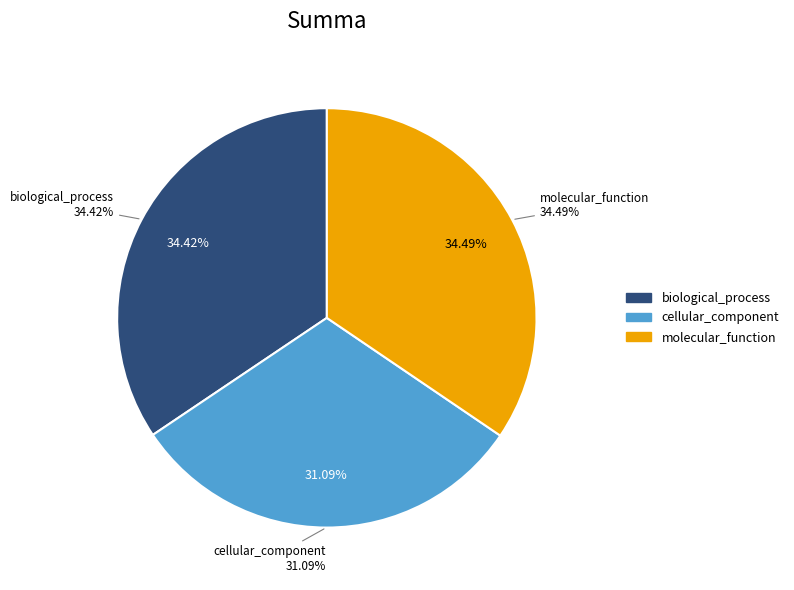

Count the number of slices in the pie.

3